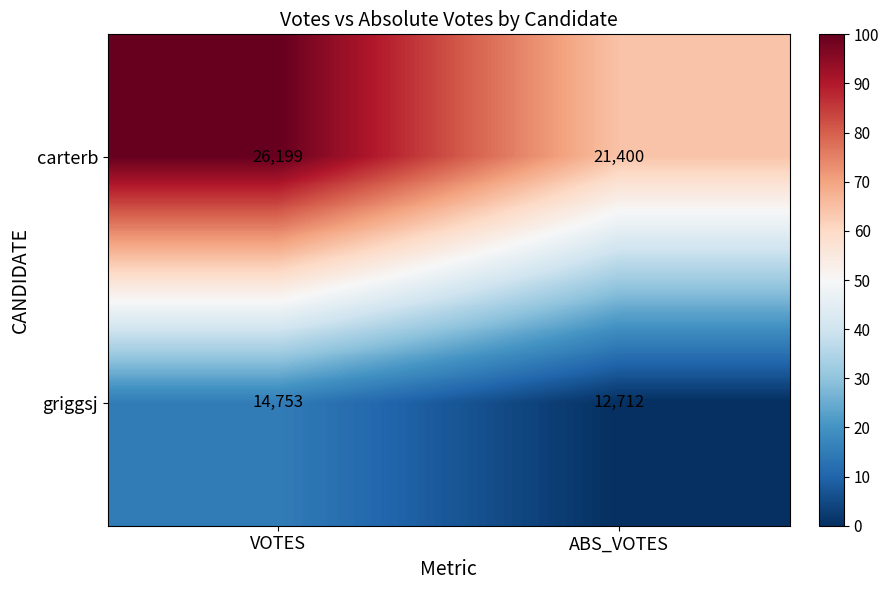

List the series in order of their peak value, lowest first.

griggsj, carterb